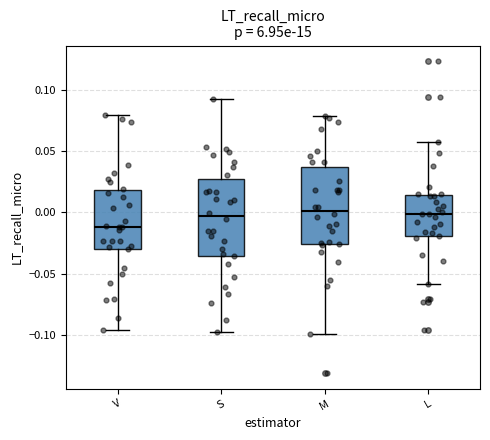

Reading left to right, transcribe this box plot: for each box, give where its median line is, the range the box spans, and where its two whiskers end, as read against the y-axis. The values are not printed on the chart, so give them approximately, as read against the axis.

V: median -0.010, box -0.030 to 0.020, whiskers -0.095 to 0.080
S: median -0.005, box -0.035 to 0.025, whiskers -0.100 to 0.095
M: median 0.000, box -0.025 to 0.035, whiskers -0.100 to 0.080
L: median 0.000, box -0.020 to 0.015, whiskers -0.060 to 0.055